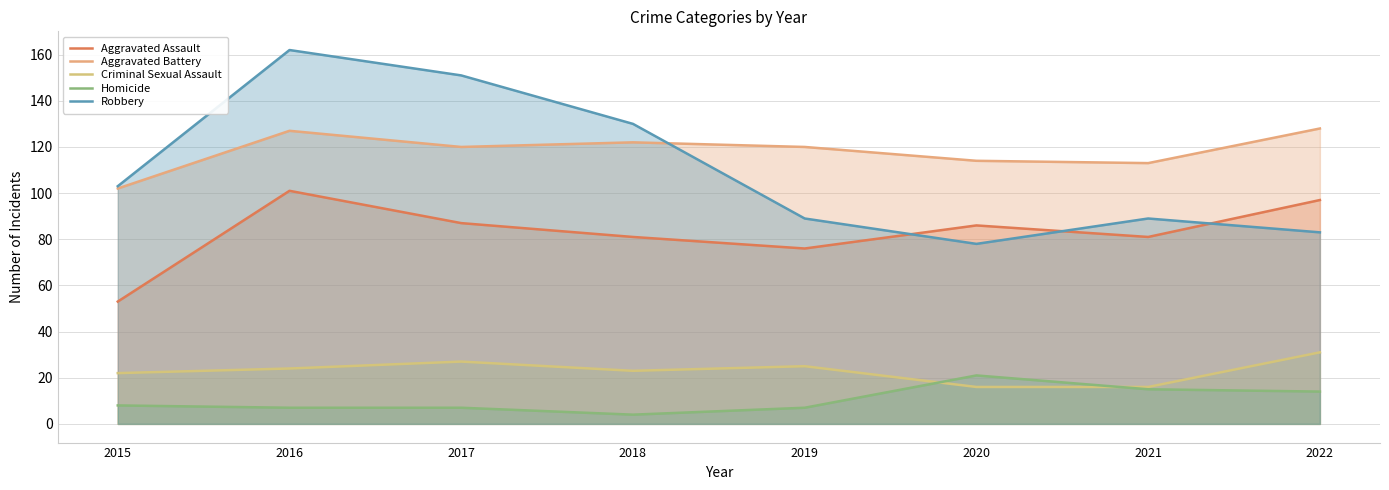

Reading right to left, extract all data points from this chart.

Aggravated Assault: 2022=97	2021=81	2020=86	2019=76	2018=81	2017=87	2016=101	2015=53
Aggravated Battery: 2022=128	2021=113	2020=114	2019=120	2018=122	2017=120	2016=127	2015=102
Criminal Sexual Assault: 2022=31	2021=16	2020=16	2019=25	2018=23	2017=27	2016=24	2015=22
Homicide: 2022=14	2021=15	2020=21	2019=7	2018=4	2017=7	2016=7	2015=8
Robbery: 2022=83	2021=89	2020=78	2019=89	2018=130	2017=151	2016=162	2015=103